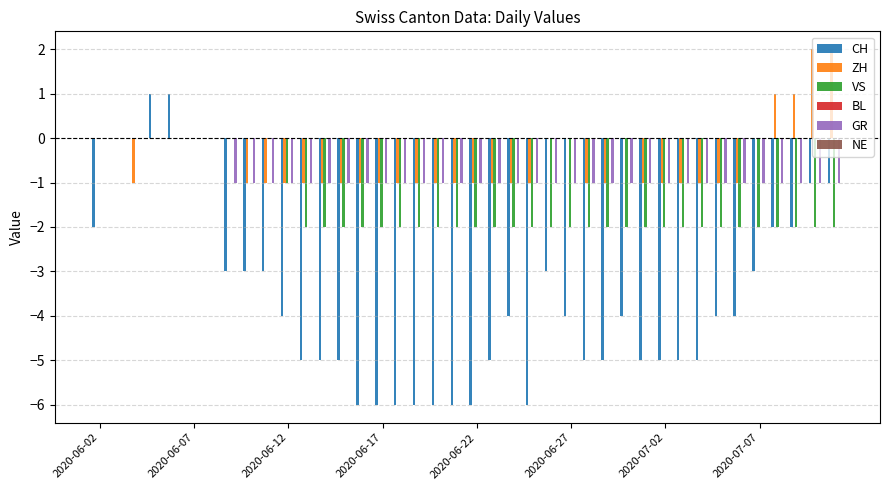

What is the sum of all GR values?

-33